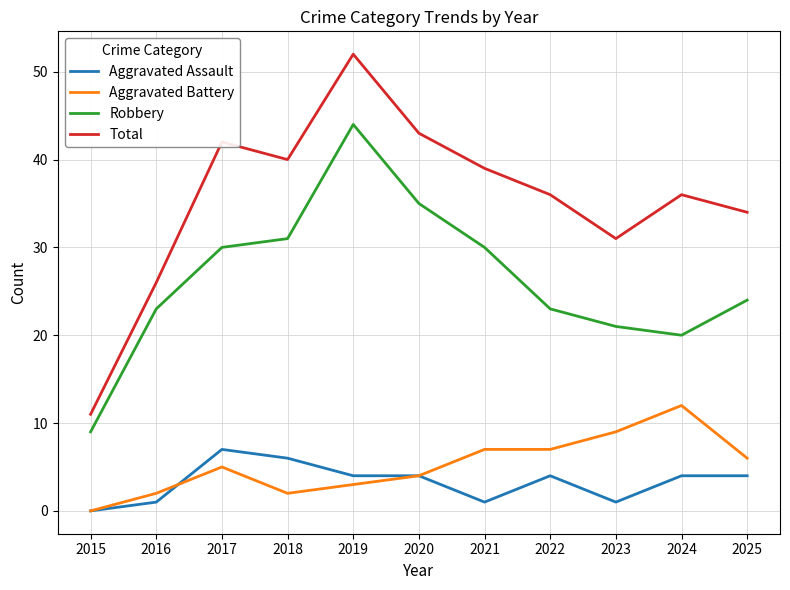

What is the sum of all Aggravated Battery values?

57